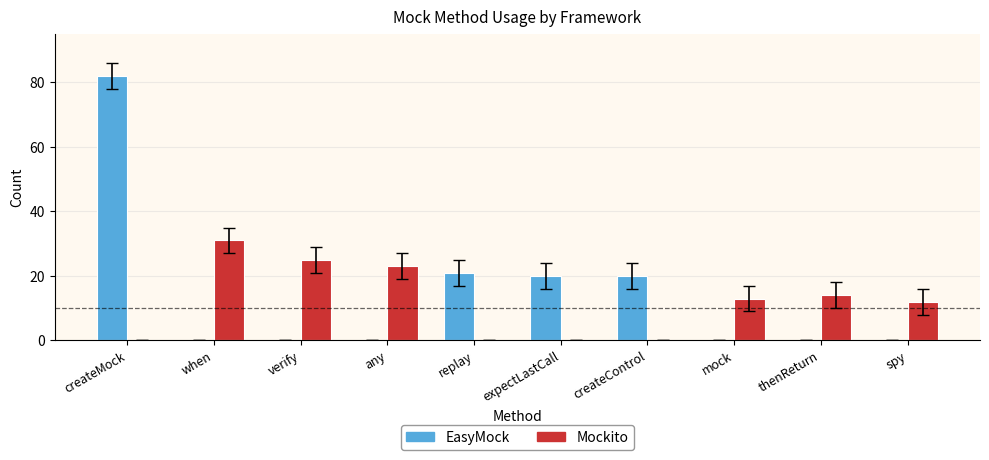

Which series has the largest total across all categories?

EasyMock